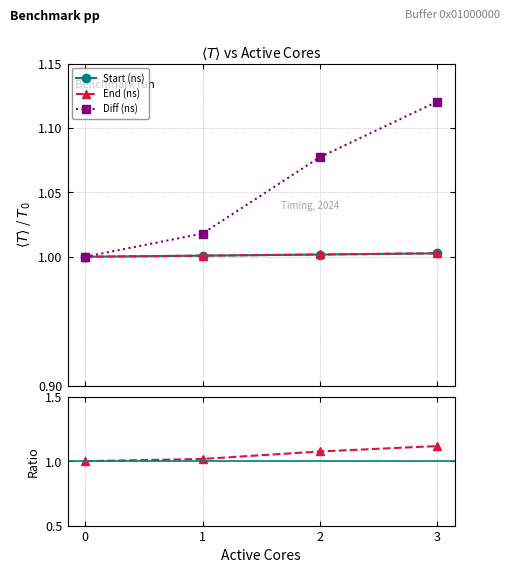

True or false: End (ns) has more than 2 points higher than both neighbors.

False